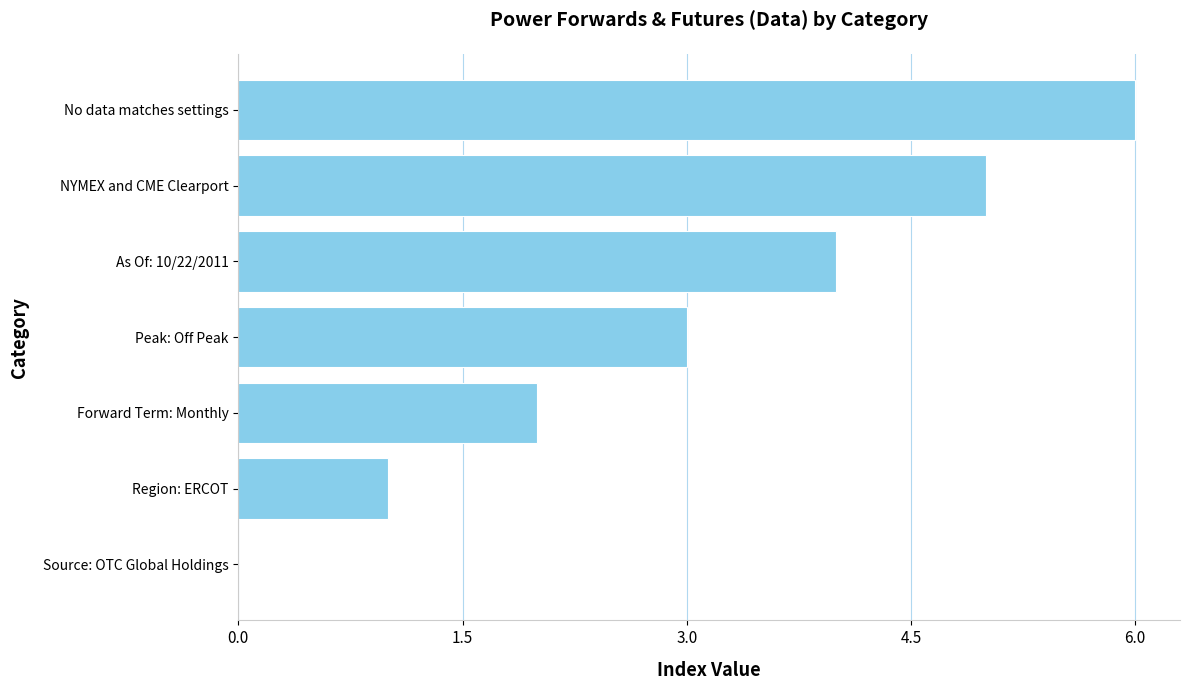

The value at NYMEX and CME Clearport is 9. True or false?

False